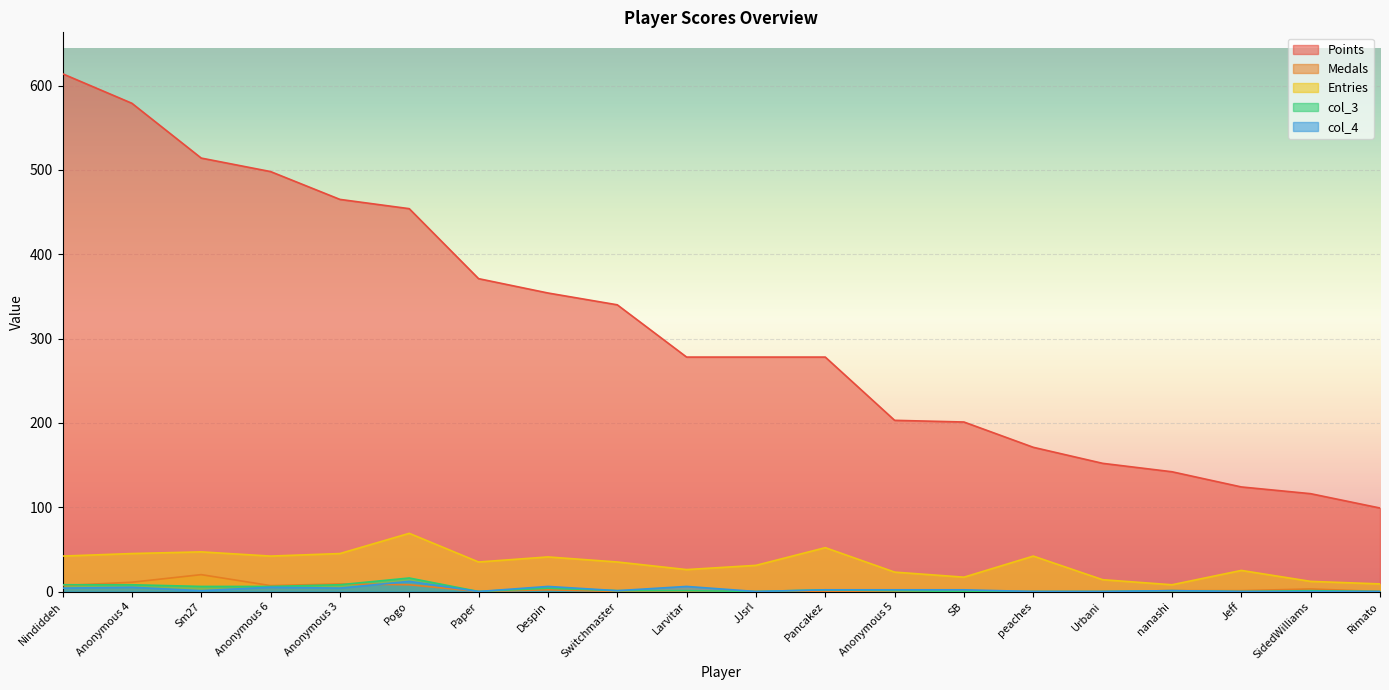

How many distinct data groups are displayed?

5